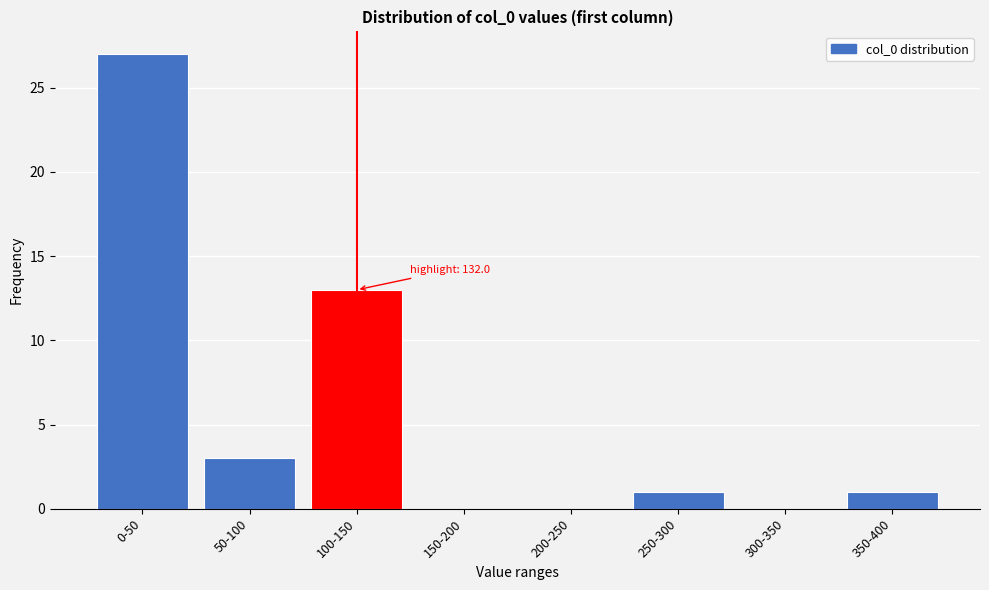

Reading right to left, extract all data points from this chart.

350-400=1	300-350=0	250-300=1	200-250=0	150-200=0	100-150=13	50-100=3	0-50=27